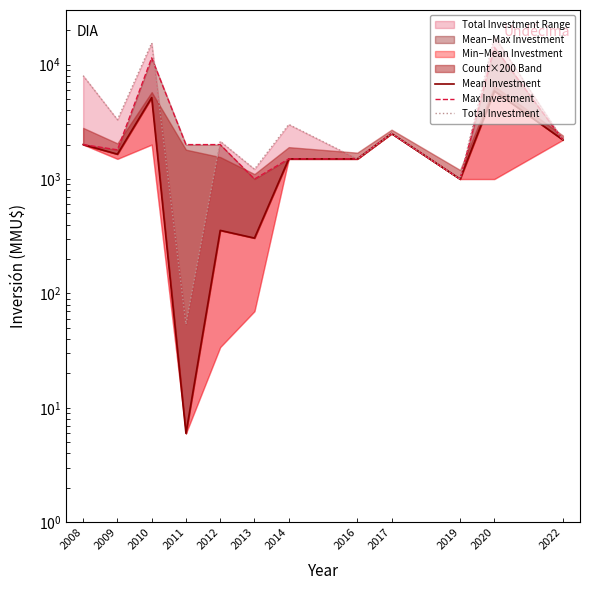

Does the chart display data point markers on the line(s)?

No